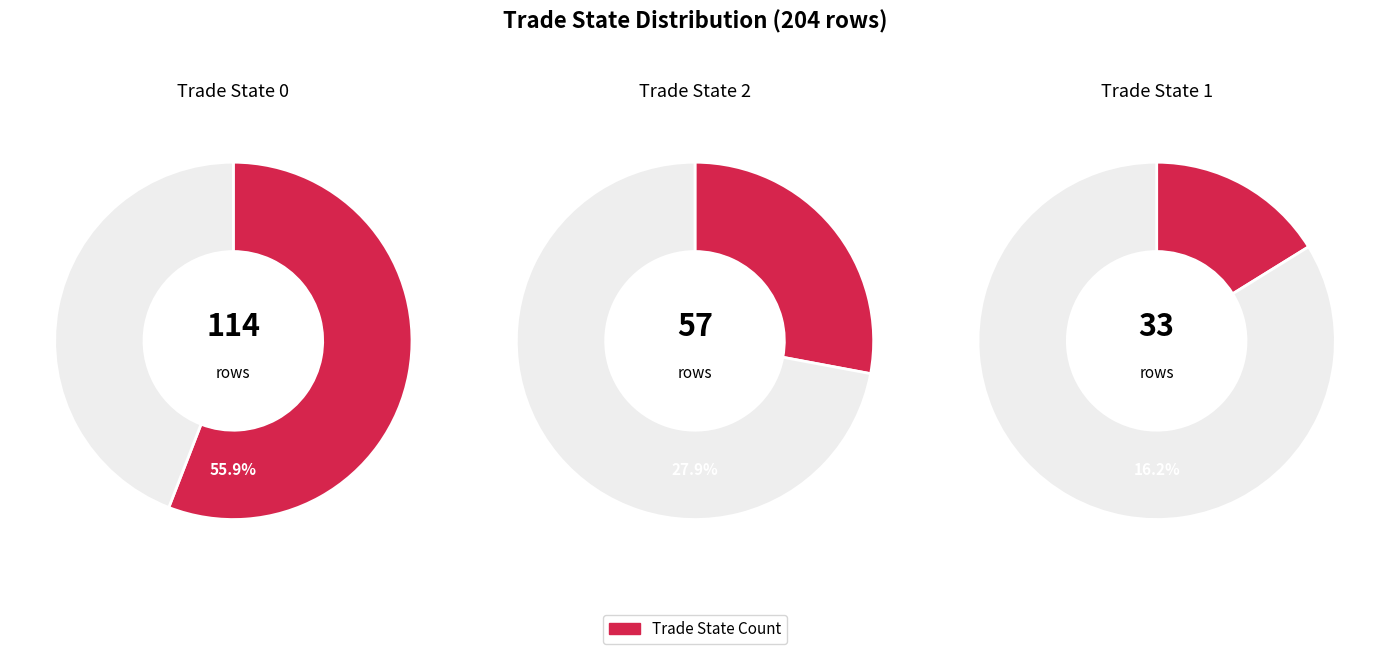

What is the total percentage of state_1 and state_2?

44.1%